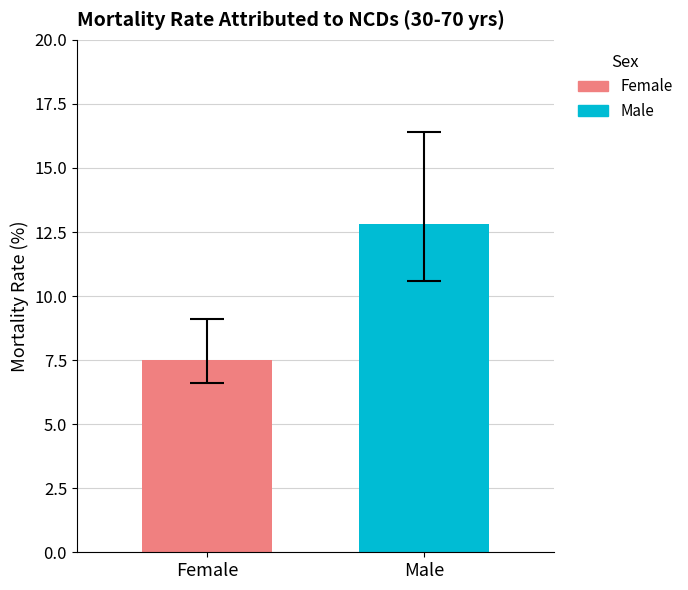

List the series in order of their overall mean, highest first.

Male, Female